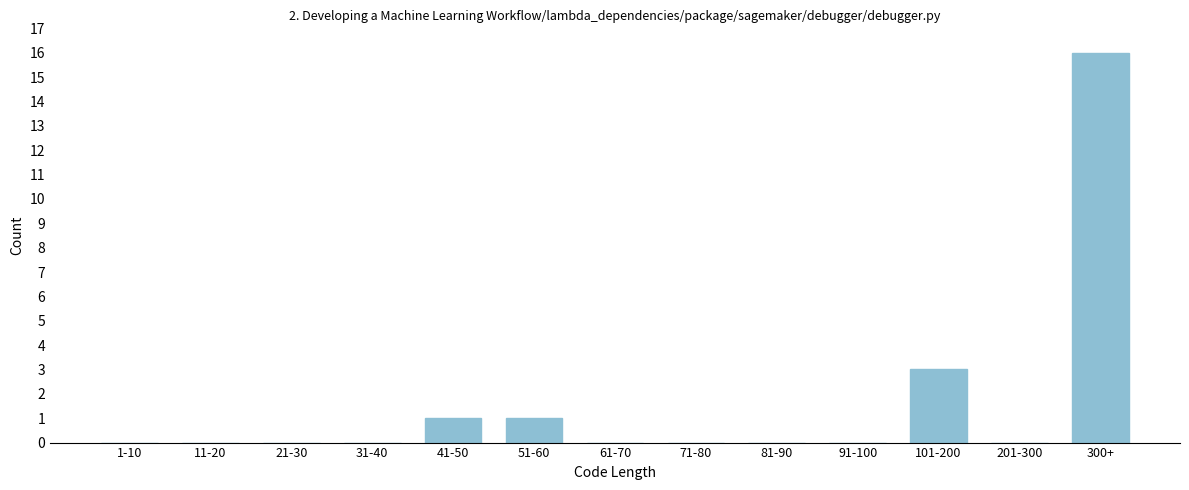

Reading left to right, transcribe all the data shown in this chart.

1-10=0	11-20=0	21-30=0	31-40=0	41-50=1	51-60=1	61-70=0	71-80=0	81-90=0	91-100=0	101-200=3	201-300=0	300+=16